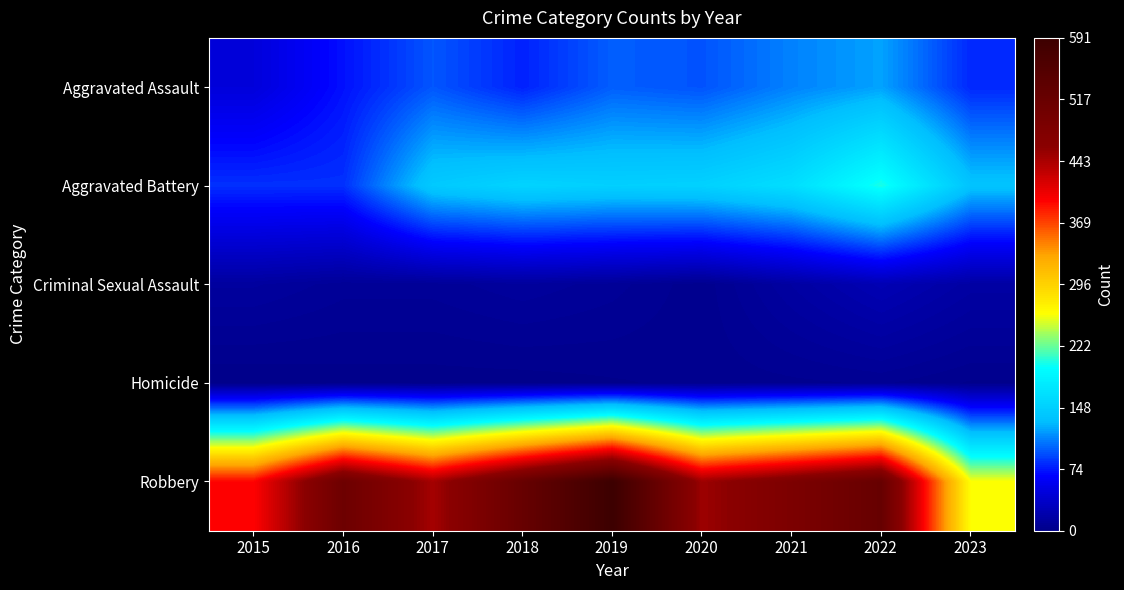

At how many categories does at least one series exceed 101?

9